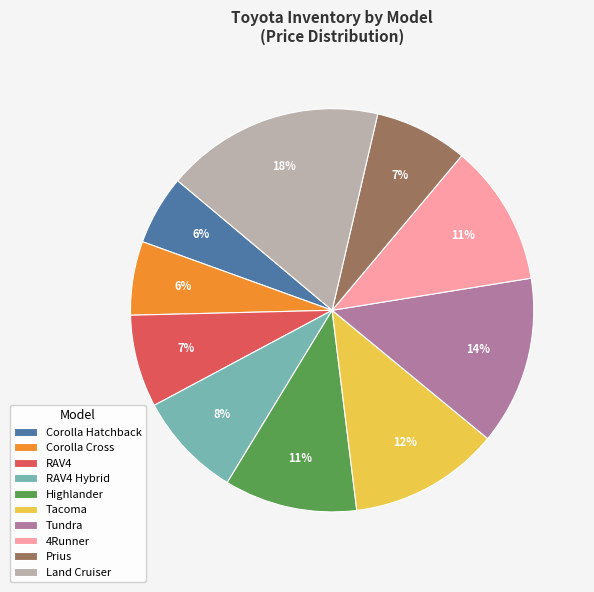

How many segments does this pie chart have?

10